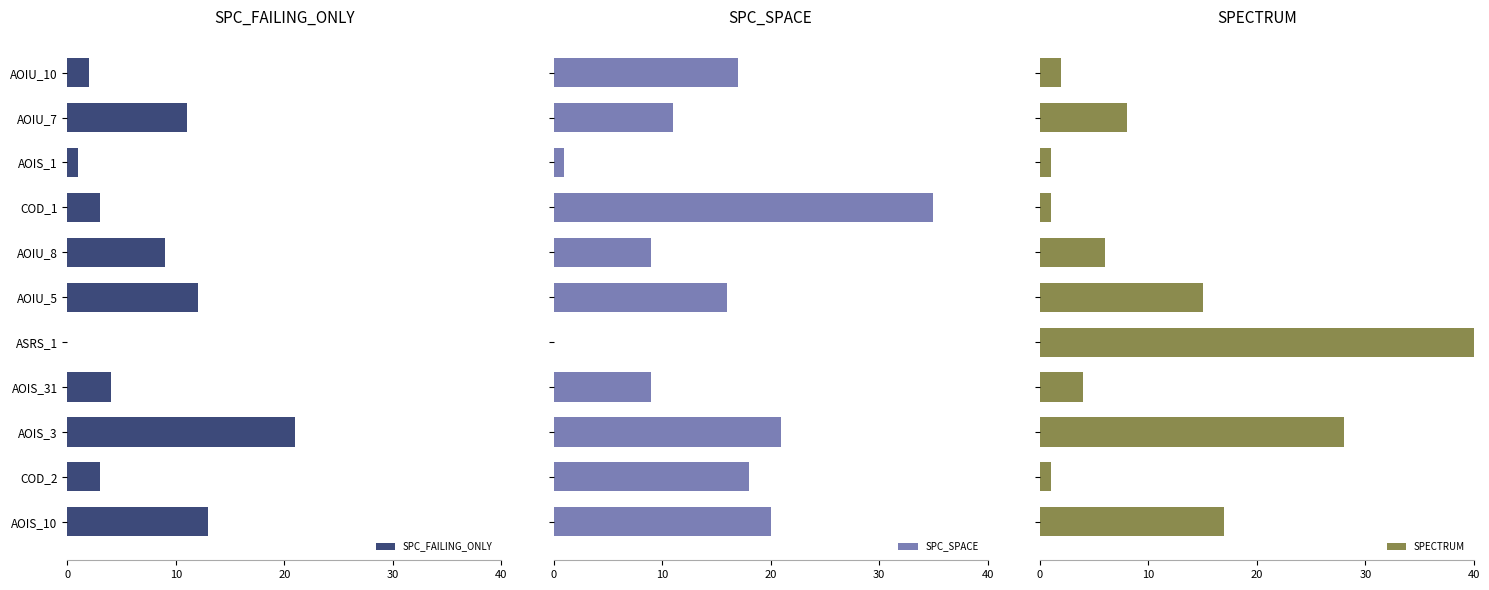

What is the sum of all SPC_SPACE values?

157